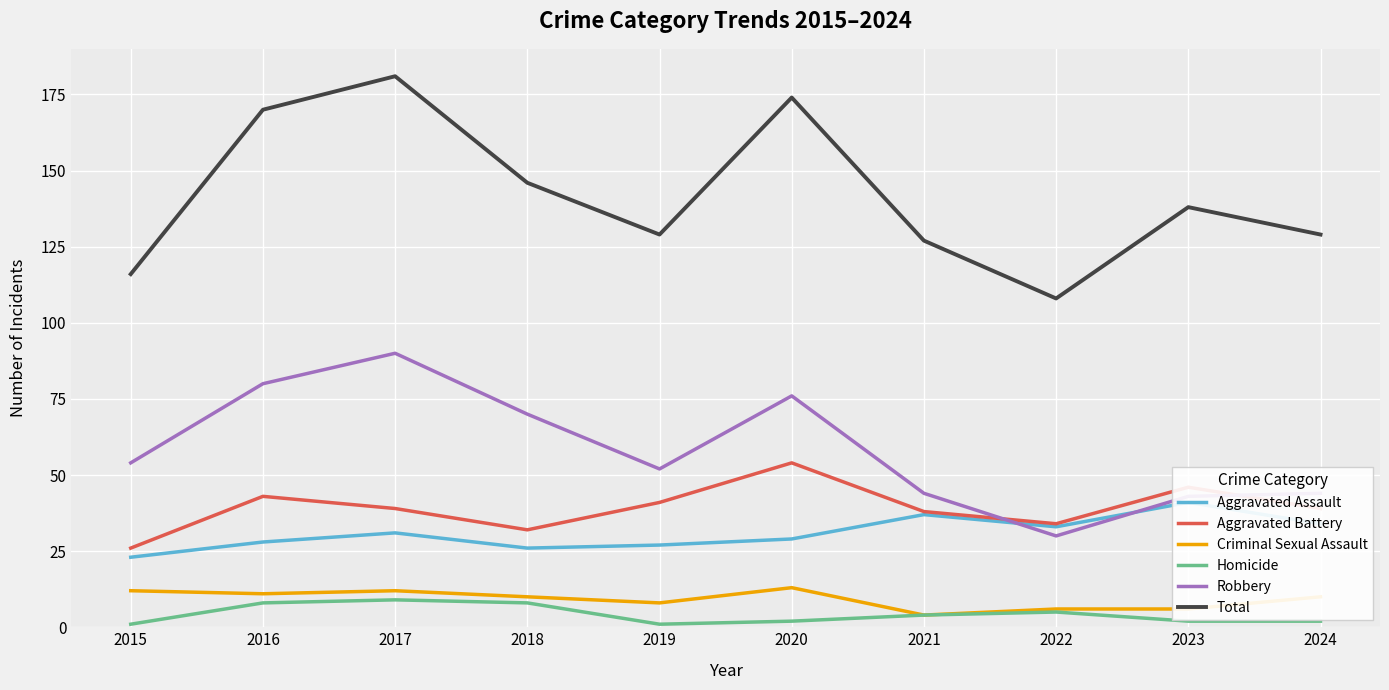

The value of Aggravated Assault at 2017 is 9. True or false?

False